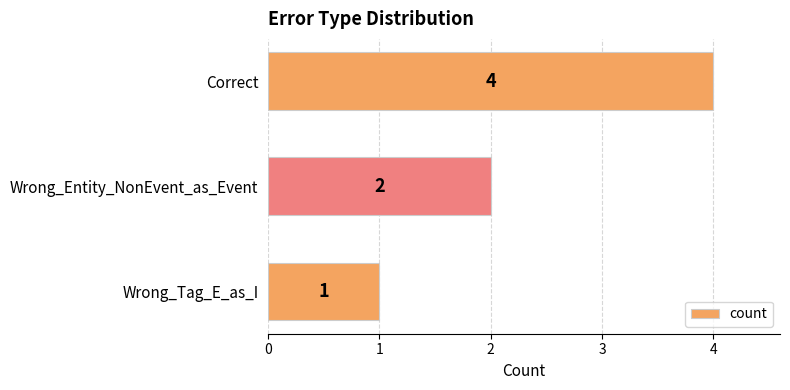

True or false: the data shows 6 at Correct.

False